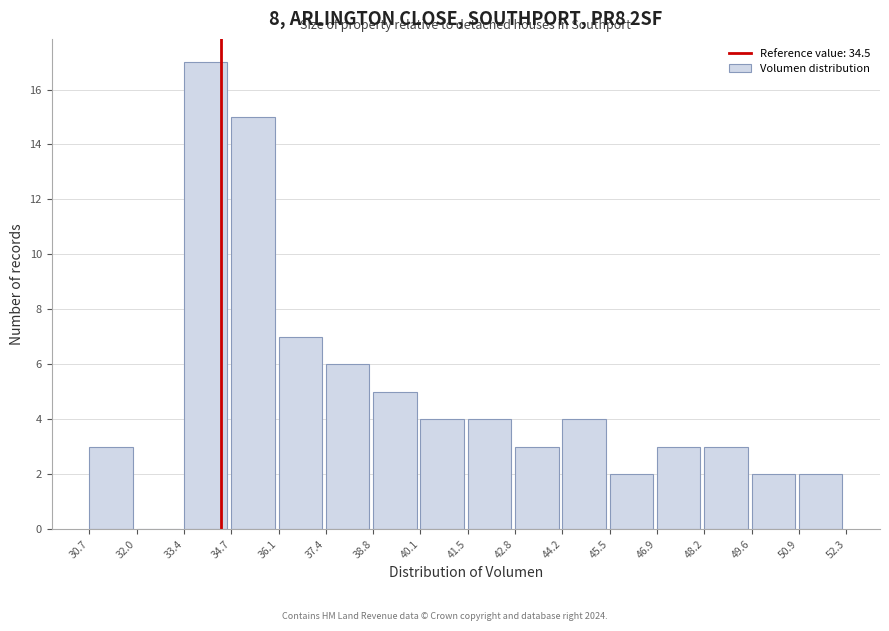

How tall is the bar that spans 42.8 to 44.2 on the x-axis? The values are not printed on the chart, so give them approximately, as read against the axis.

3